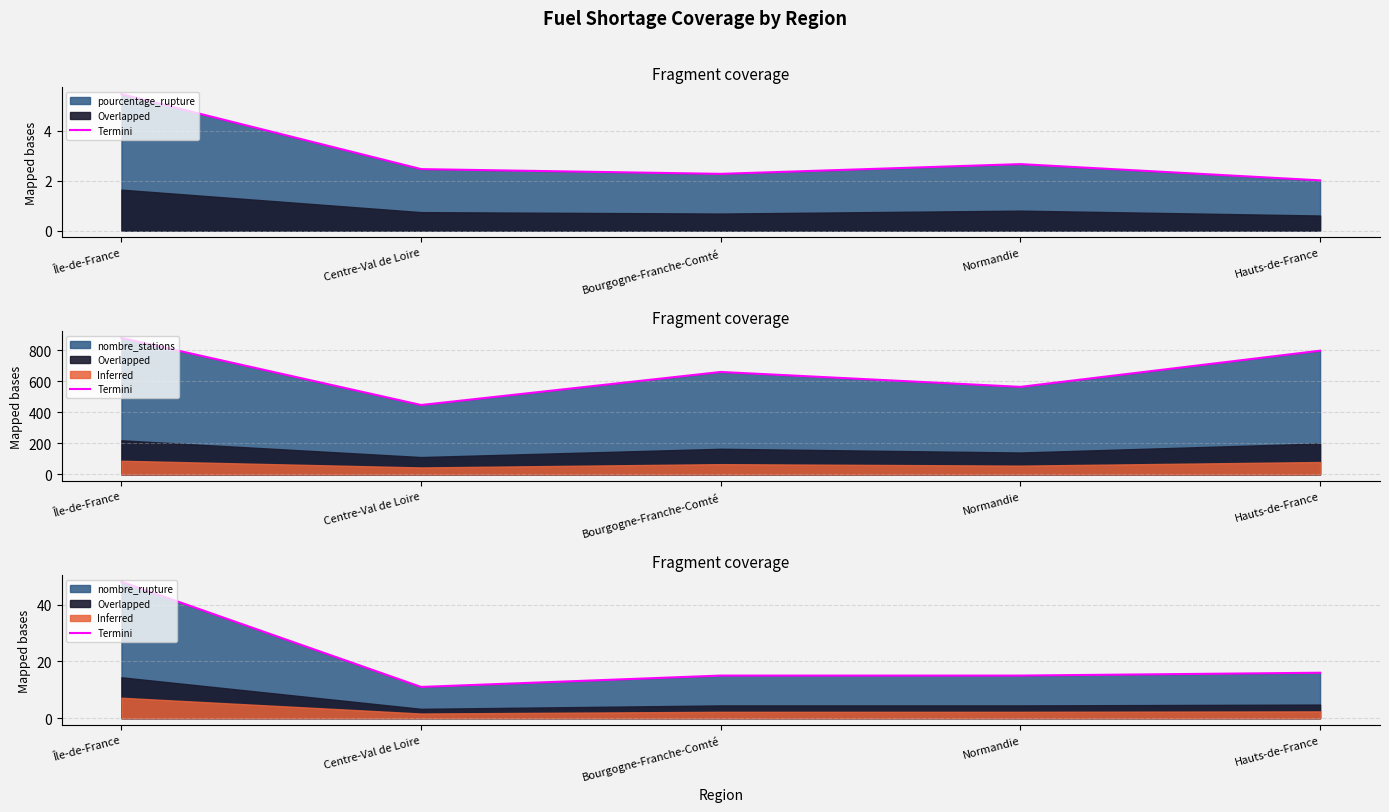

How many interior local valleys (lower than both neighbors) does the data have?

1